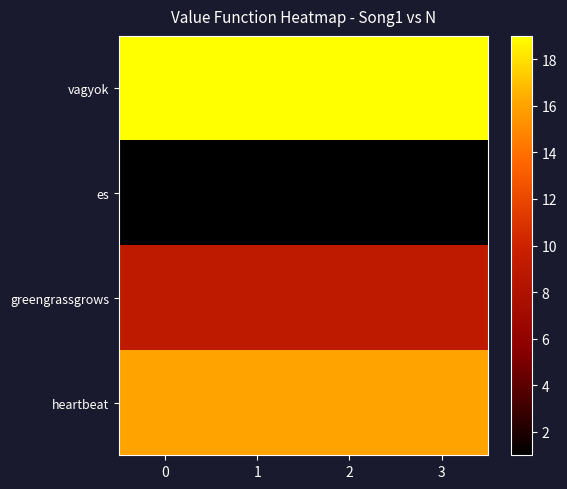

Rank the series by their average value, from highest to lowest.

vagyok, heartbeat, greengrassgrows, es